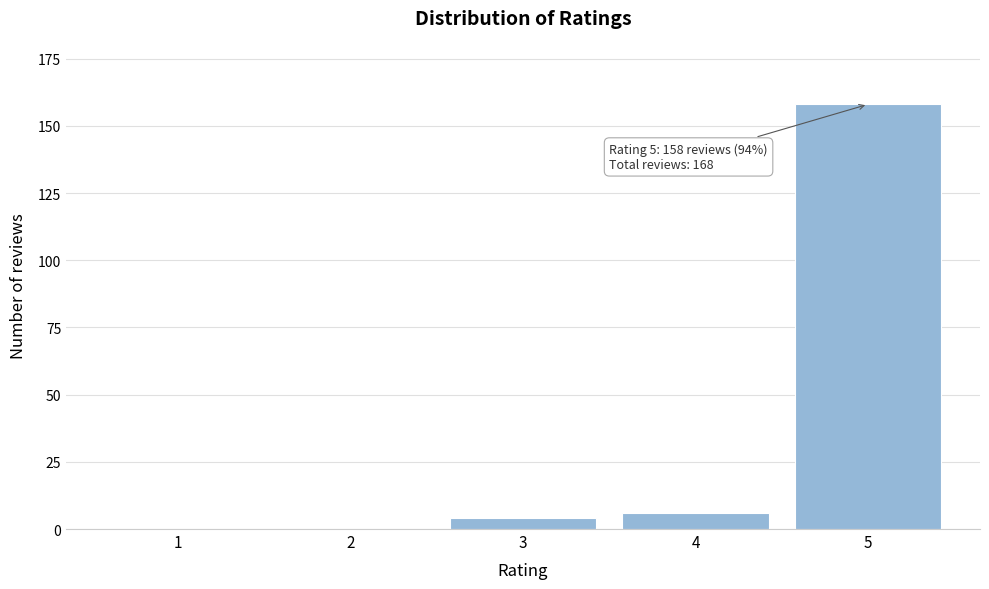

Reading right to left, list all the values displayed in this chart.

5=158	4=6	3=4	2=0	1=0